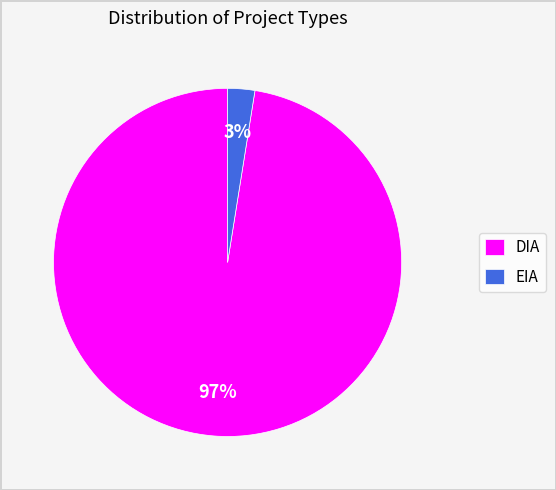

To the nearest percent, what percentage of the pie is DIA?

97%